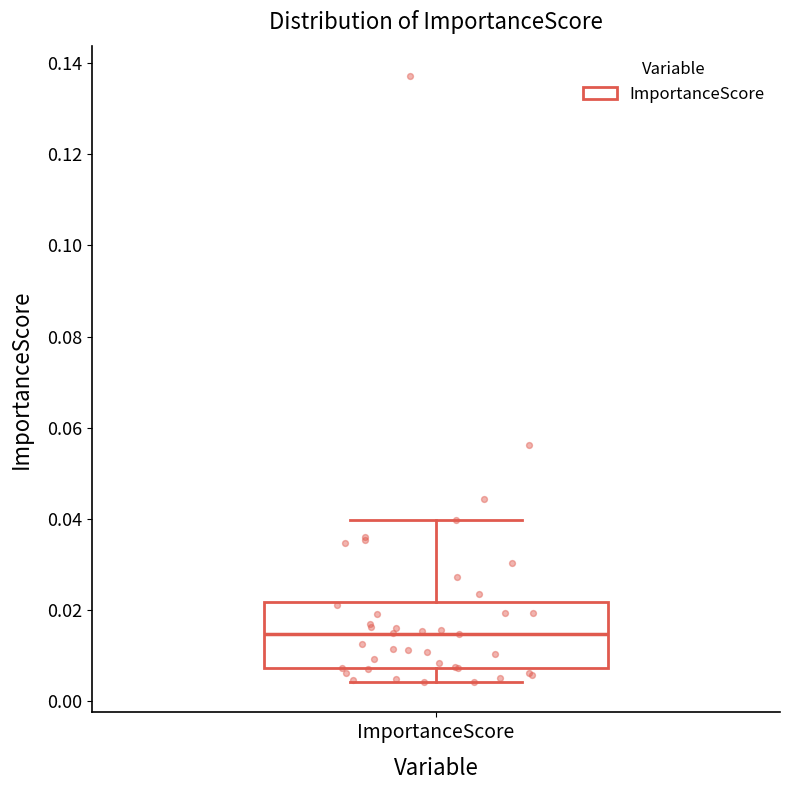

Where does the lower whisker of the box for ImportanceScore end on the y-axis? The values are not printed on the chart, so give them approximately, as read against the axis.

0.004